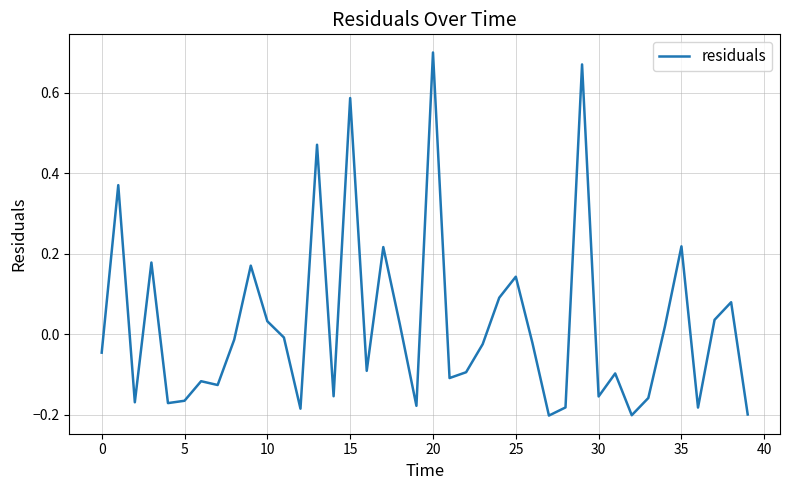

What is the difference between the maximum and minimum values?

0.9